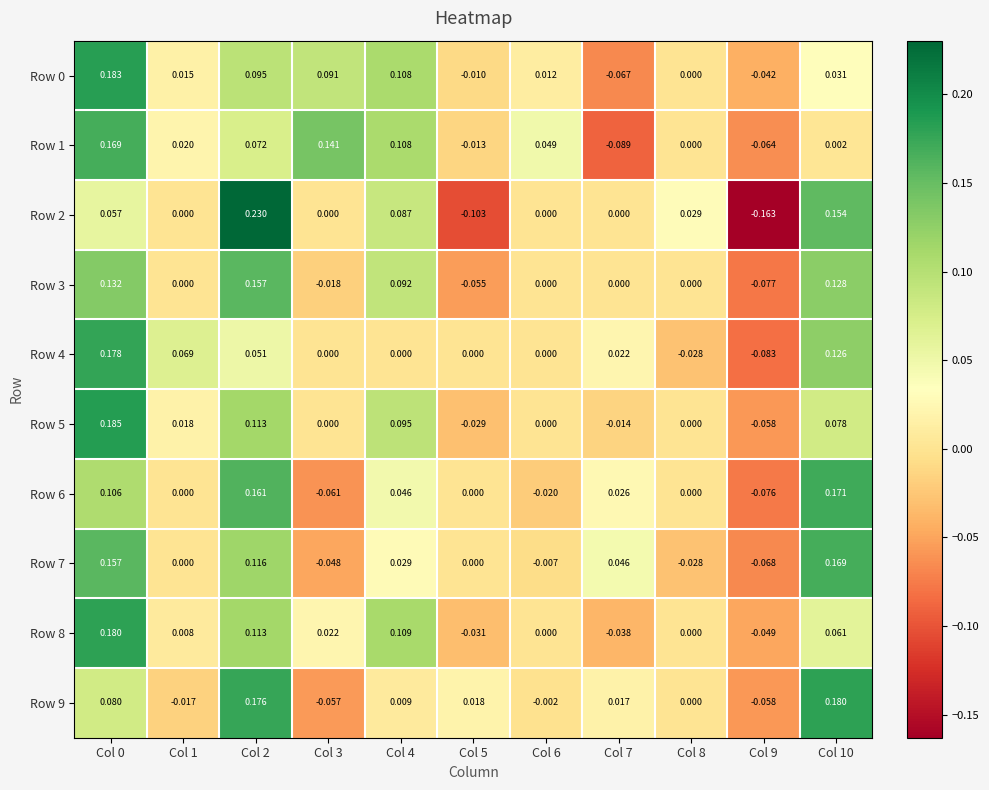

Is the value of Row 2 at Col 0 greater than the value of Row 1 at Col 5?

Yes